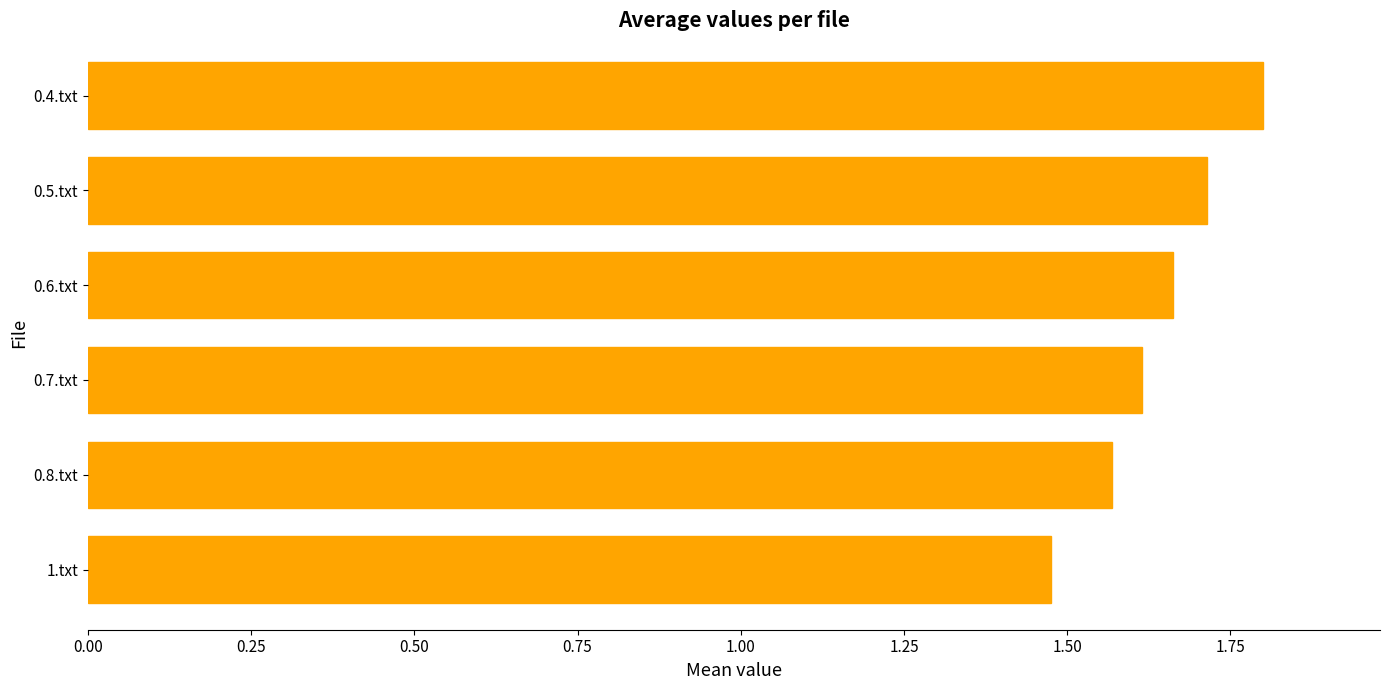

What is the difference between the maximum and second lowest values?

0.2